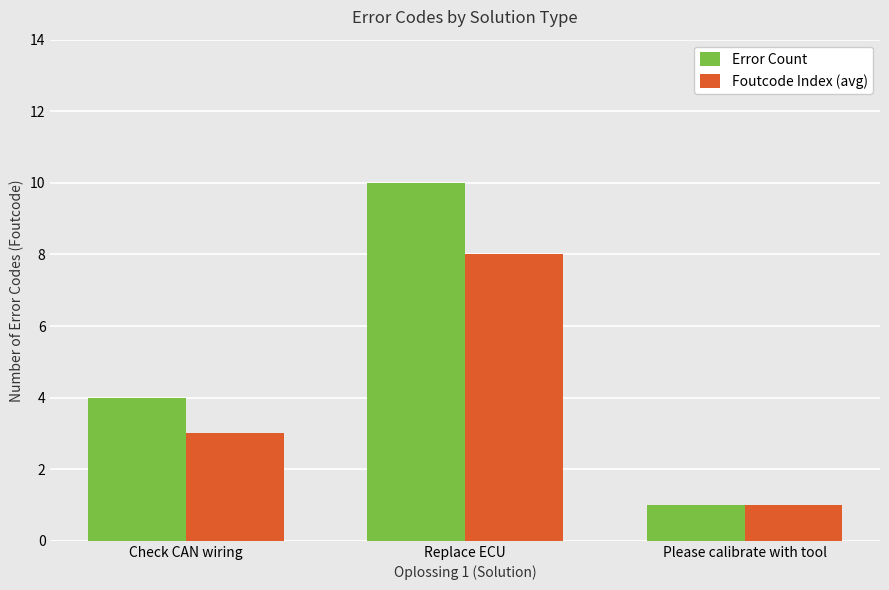

What is the total value across all series at Check CAN wiring?

7